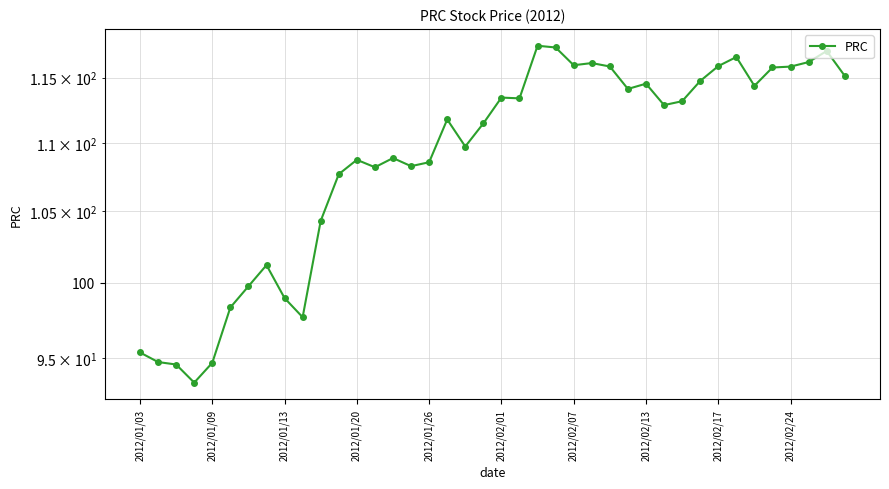

How many lines are shown in the chart?

1